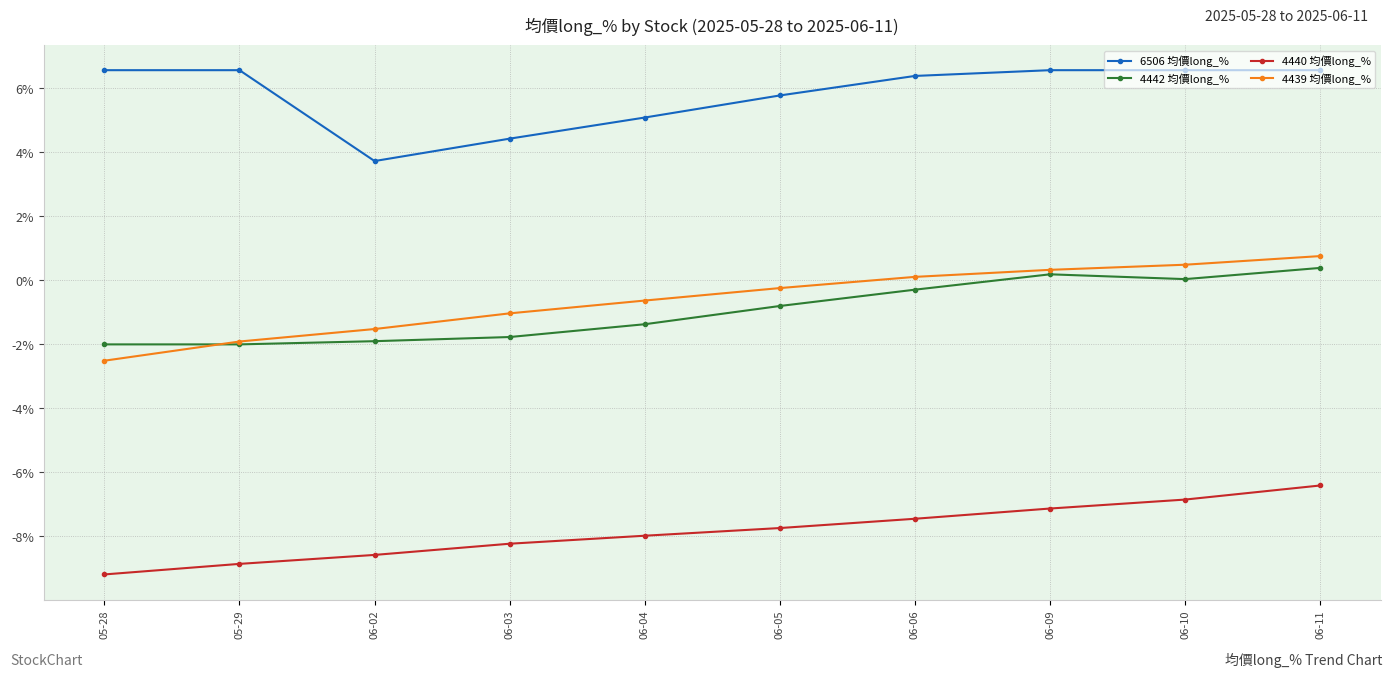

What value does the 4442 均價long_% series have at 05-28?

-2.0